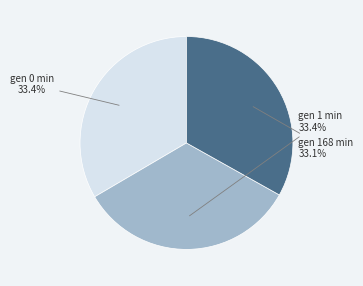

Is it true that gen 1 min is 28% of the pie?

False